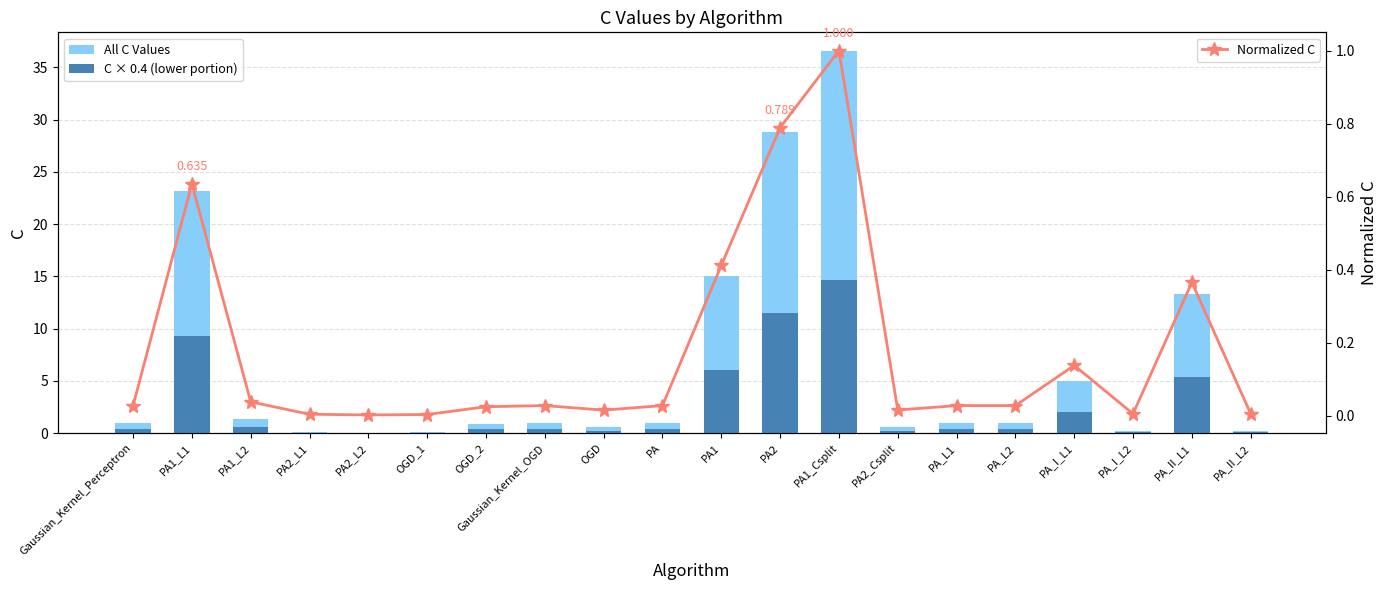

List the series in order of their peak value, lowest first.

Normalized C, C × 0.4 (lower portion), All C Values